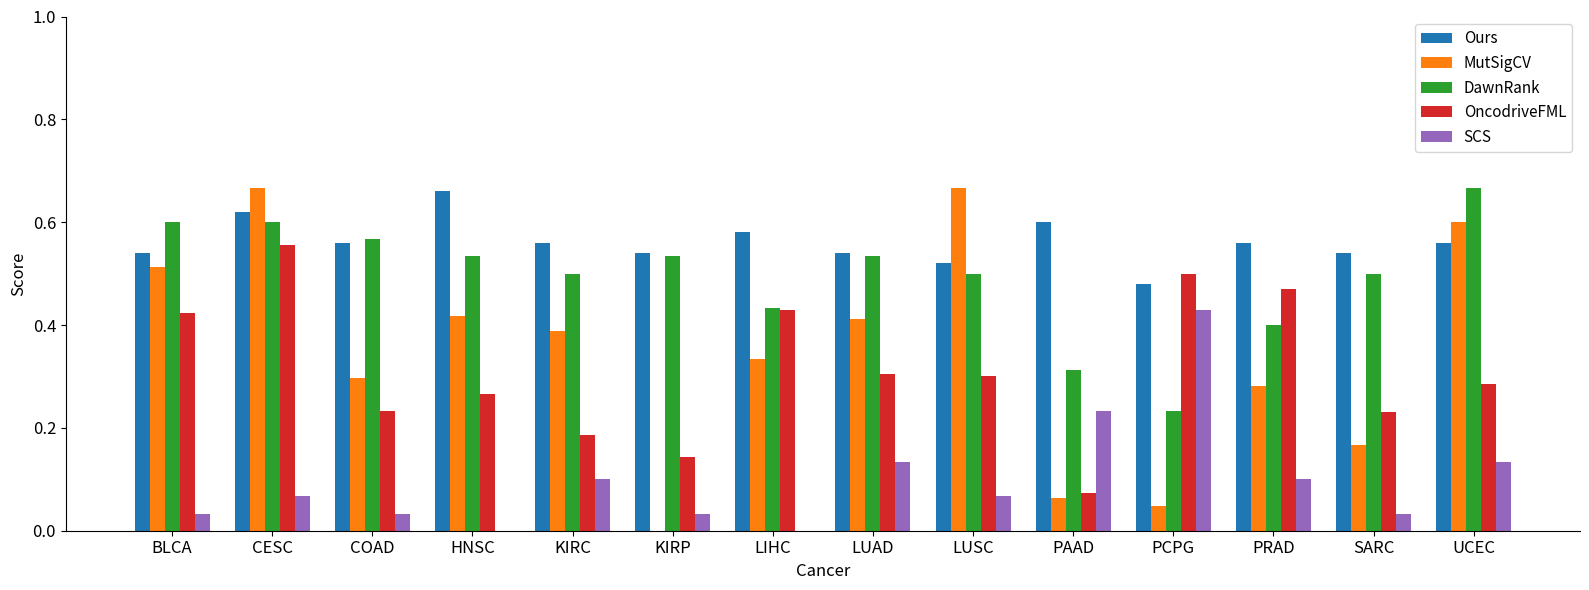

What is the sum of all SCS values?

1.4